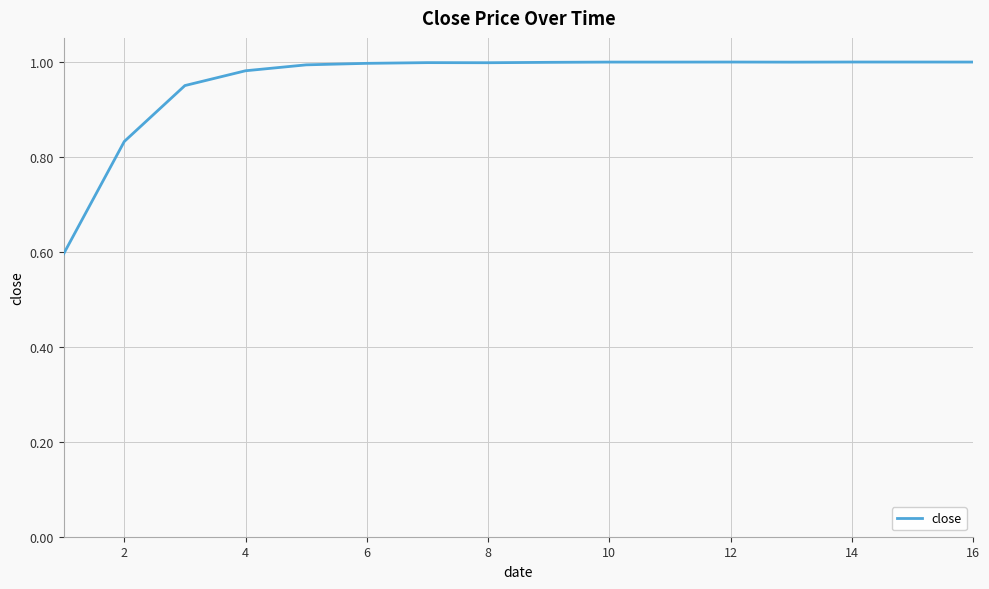

What is the sum of all values?

15.3